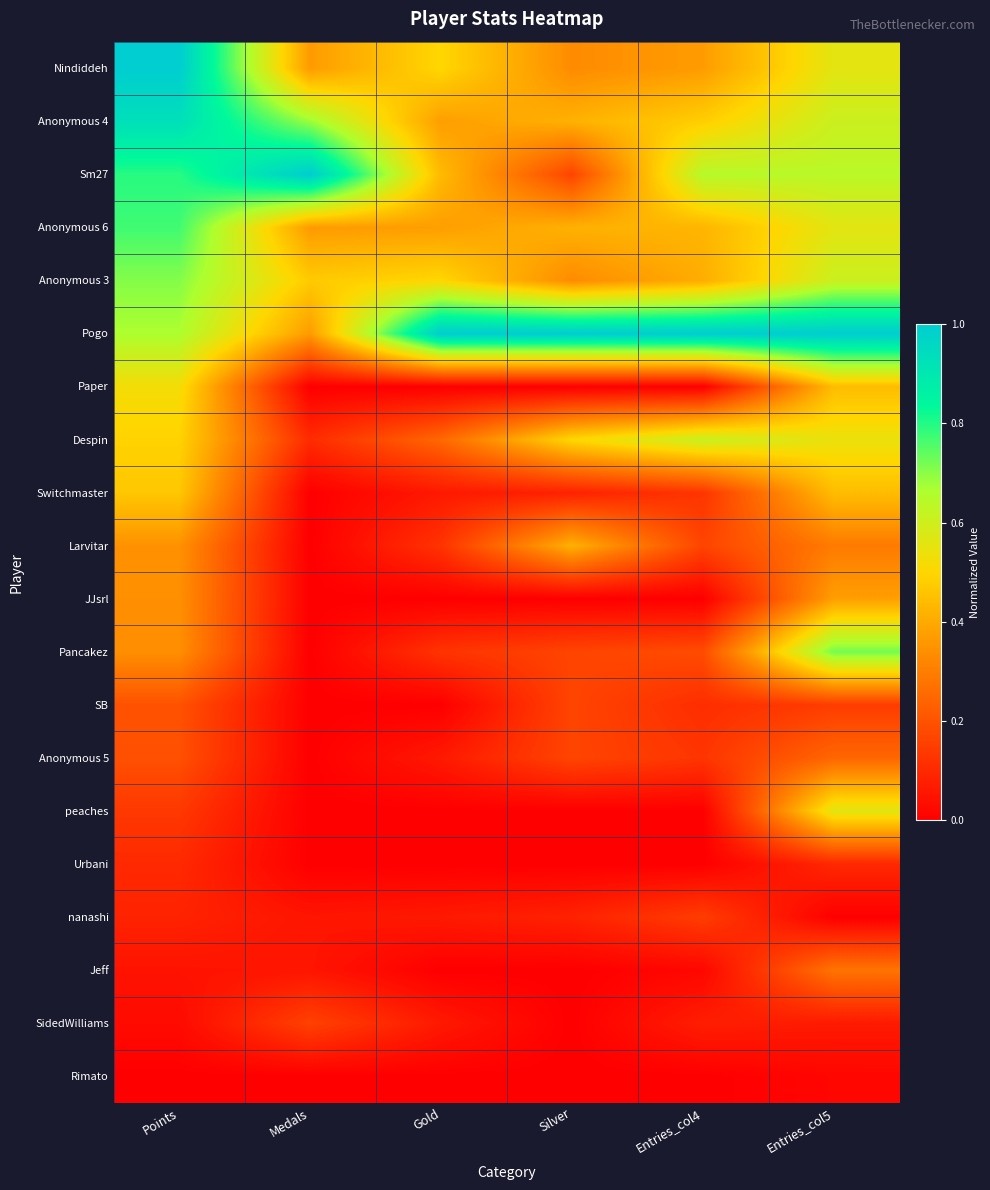

At Medals, list the series in order from smallest to largest.

Paper, Switchmaster, Larvitar, JJsrl, Pancakez, SB, Anonymous 5, peaches, Urbani, Rimato, nanashi, Jeff, Despin, SidedWilliams, Nindiddeh, Anonymous 6, Pogo, Anonymous 3, Anonymous 4, Sm27